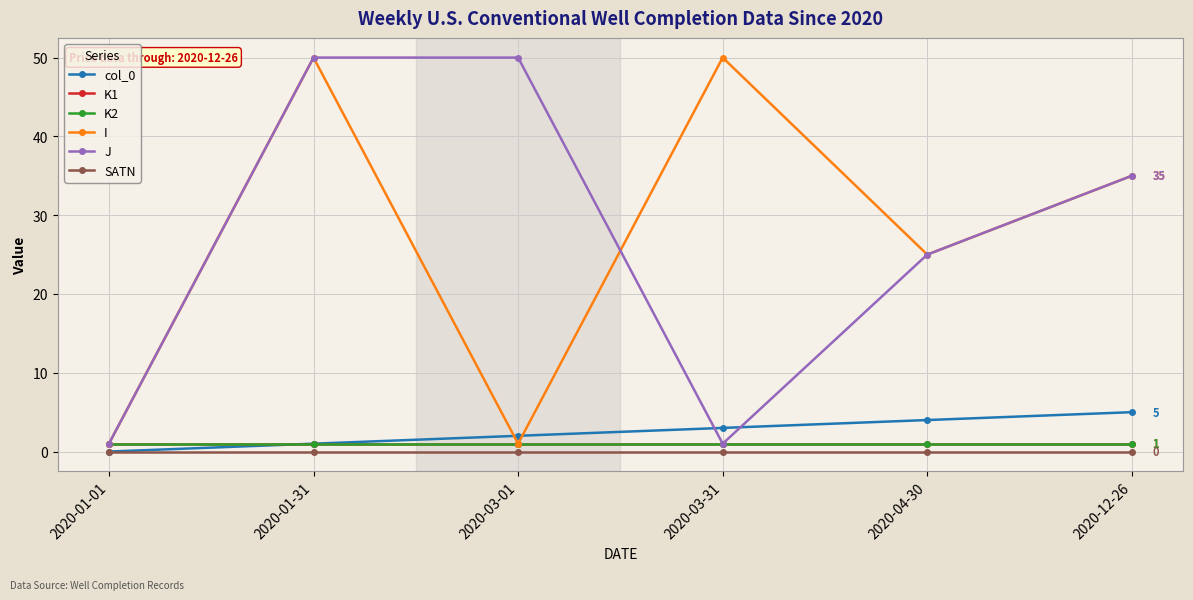

Reading left to right, extract all data points from this chart.

col_0: 2020-01-01=0	2020-01-31=1	2020-03-01=2	2020-03-31=3	2020-04-30=4	2020-12-26=5
K1: 2020-01-01=1	2020-01-31=1	2020-03-01=1	2020-03-31=1	2020-04-30=1	2020-12-26=1
K2: 2020-01-01=1	2020-01-31=1	2020-03-01=1	2020-03-31=1	2020-04-30=1	2020-12-26=1
I: 2020-01-01=1	2020-01-31=50	2020-03-01=1	2020-03-31=50	2020-04-30=25	2020-12-26=35
J: 2020-01-01=1	2020-01-31=50	2020-03-01=50	2020-03-31=1	2020-04-30=25	2020-12-26=35
SATN: 2020-01-01=0	2020-01-31=0	2020-03-01=0	2020-03-31=0	2020-04-30=0	2020-12-26=0